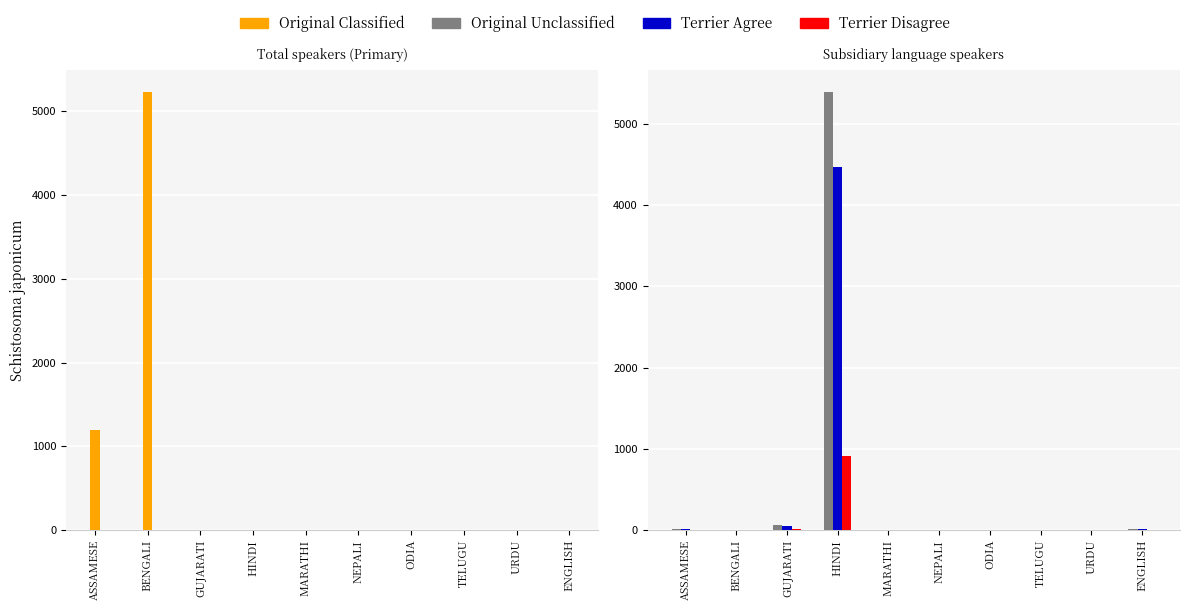

What is the spread (max minus min) of values at ASSAMESE?

1199